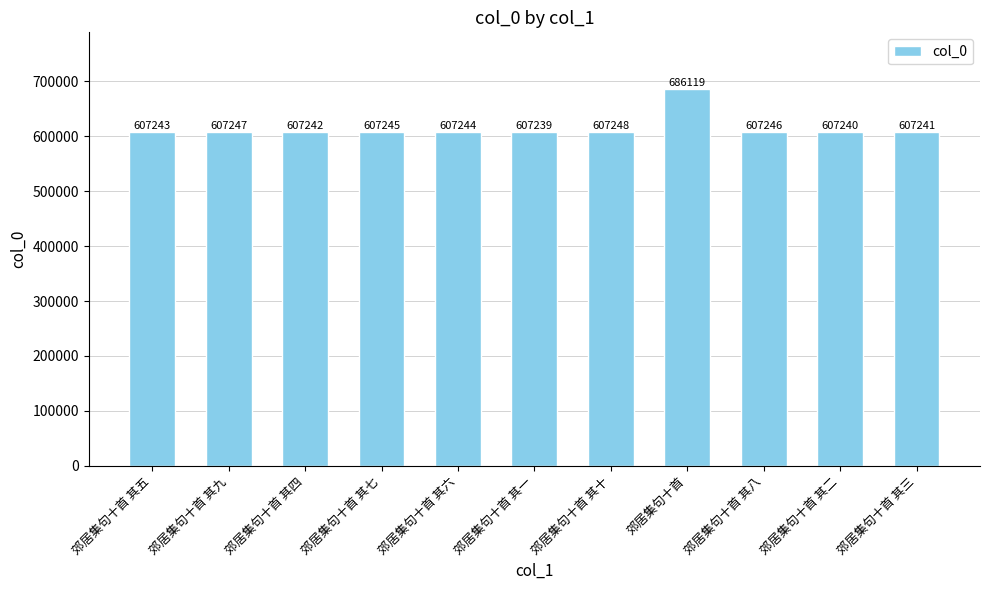

At which category does the chart reach its minimum across all series?

郊居集句十首 其一